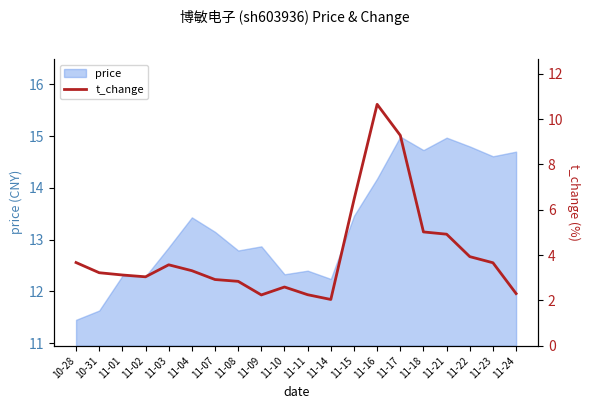

Reading left to right, extract all data points from this chart.

10-28=3.7	10-31=3.2	11-01=3.1	11-02=3.0	11-03=3.6	11-04=3.3	11-07=2.9	11-08=2.8	11-09=2.2	11-10=2.6	11-11=2.2	11-14=2.0	11-15=6.4	11-16=10.7	11-17=9.3	11-18=5.0	11-21=4.9	11-22=3.9	11-23=3.7	11-24=2.3